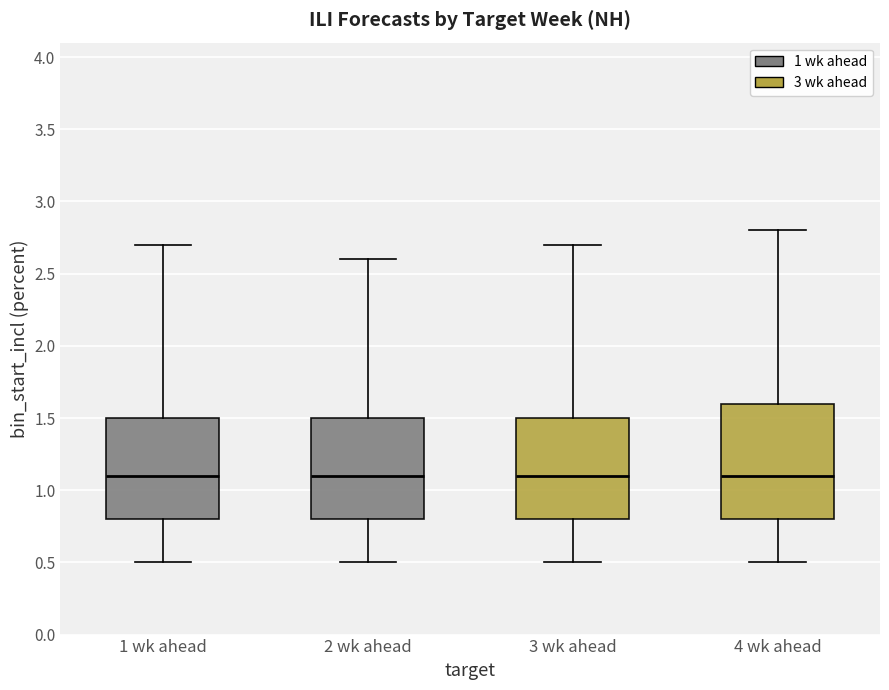

Reading left to right, read every box against the y-axis: the position of its median line, the range the box covers, and the ends of its whiskers. The values are not printed on the chart, so give them approximately, as read against the axis.

1 wk ahead: median 1.1, box 0.8 to 1.5, whiskers 0.5 to 2.7
2 wk ahead: median 1.1, box 0.8 to 1.5, whiskers 0.5 to 2.6
3 wk ahead: median 1.1, box 0.8 to 1.5, whiskers 0.5 to 2.7
4 wk ahead: median 1.1, box 0.8 to 1.6, whiskers 0.5 to 2.8